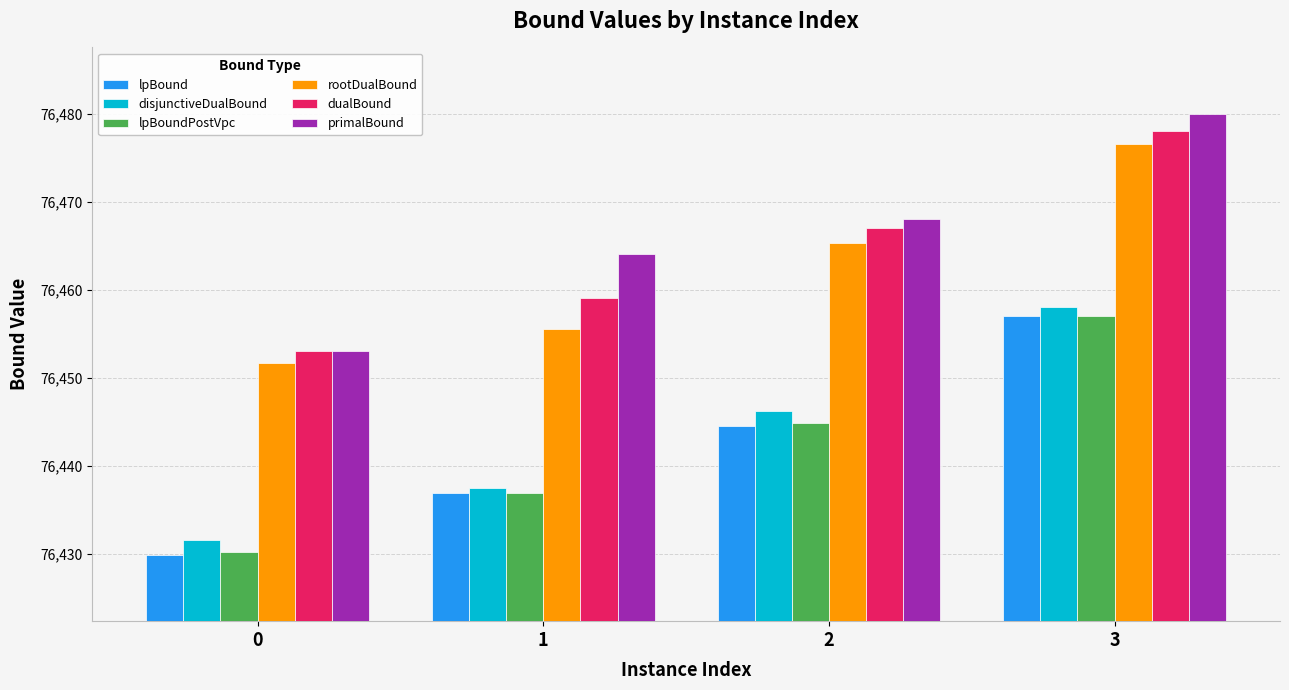

At which category is the sum across all series the highest?

3